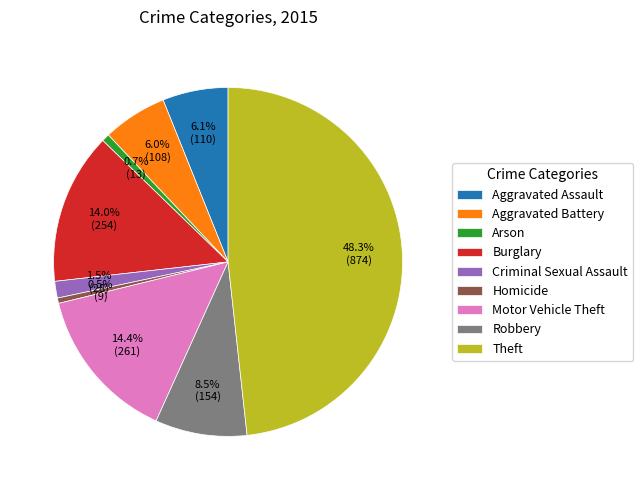

To the nearest percent, what is the combined percentage of Aggravated Assault and Robbery?

15%